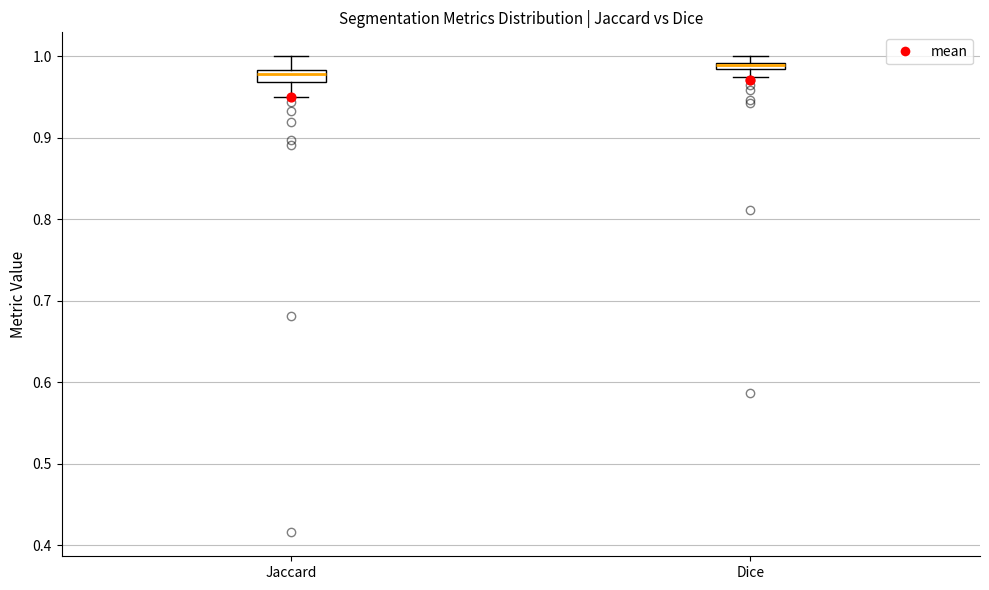

Where is the upper edge of the box for Dice on the y-axis? The values are not printed on the chart, so give them approximately, as read against the axis.

0.99